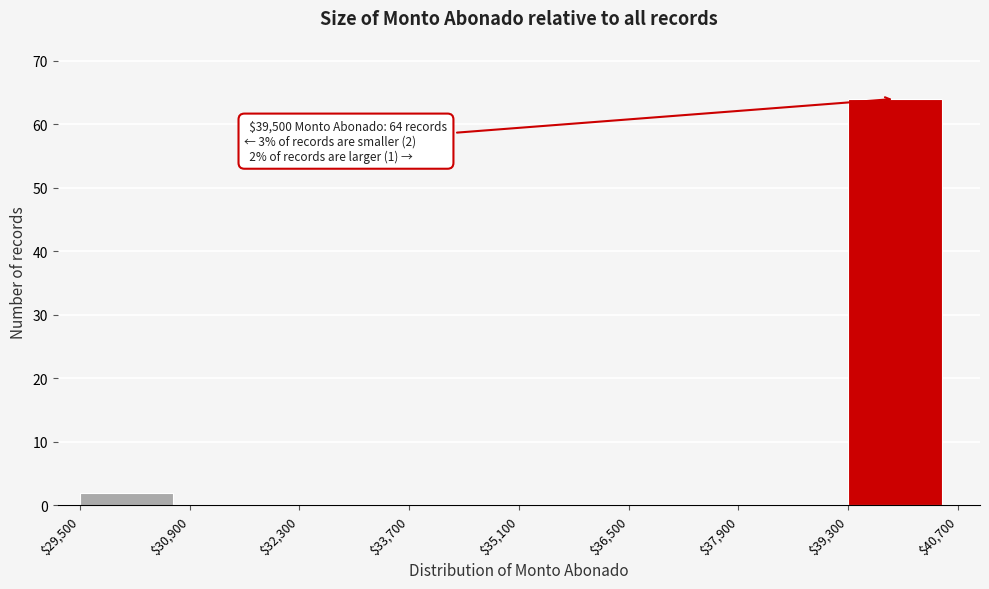

Which range on the x-axis has the tallest bar?

$39,300 to $40,700